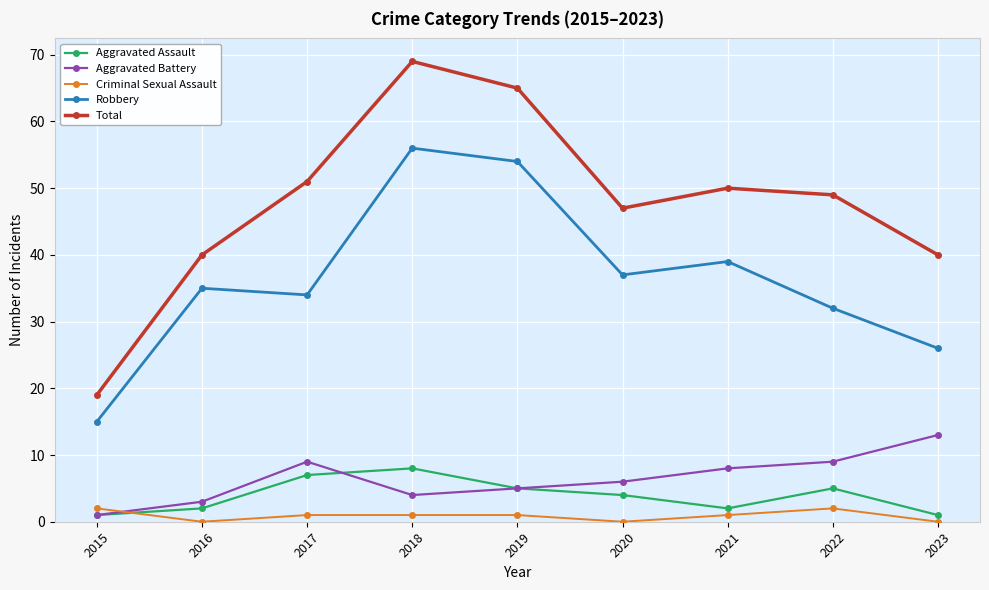

Reading right to left, transcribe all the data shown in this chart.

Aggravated Assault: 2023=1	2022=5	2021=2	2020=4	2019=5	2018=8	2017=7	2016=2	2015=1
Aggravated Battery: 2023=13	2022=9	2021=8	2020=6	2019=5	2018=4	2017=9	2016=3	2015=1
Criminal Sexual Assault: 2023=0	2022=2	2021=1	2020=0	2019=1	2018=1	2017=1	2016=0	2015=2
Robbery: 2023=26	2022=32	2021=39	2020=37	2019=54	2018=56	2017=34	2016=35	2015=15
Total: 2023=40	2022=49	2021=50	2020=47	2019=65	2018=69	2017=51	2016=40	2015=19